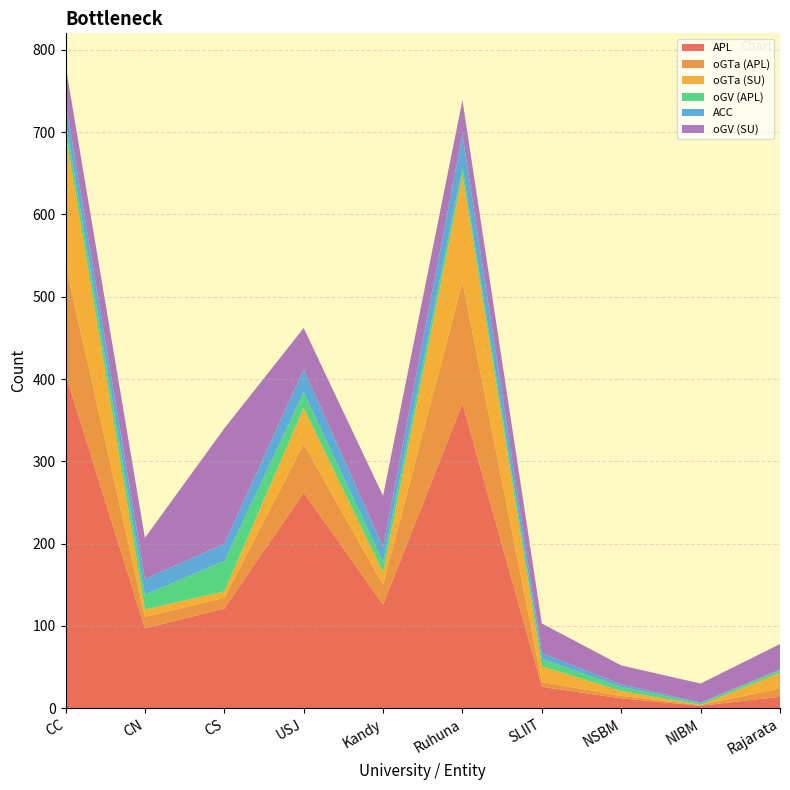

Reading left to right, list all the values displayed in this chart.

APL: CC=406	CN=97	CS=121	USJ=262	Kandy=126	Ruhuna=370	SLIIT=26	NSBM=12	NIBM=3	Rajarata=14
oGTa (APL): CC=133	CN=14	CS=13	USJ=59	Kandy=24	Ruhuna=148	SLIIT=6	NSBM=3	NIBM=1	Rajarata=10
oGTa (SU): CC=160	CN=9	CS=8	USJ=44	Kandy=15	Ruhuna=130	SLIIT=19	NSBM=6	NIBM=0	Rajarata=19
oGV (APL): CC=15	CN=18	CS=37	USJ=19	Kandy=13	Ruhuna=9	SLIIT=9	NSBM=5	NIBM=2	Rajarata=3
ACC: CC=24	CN=19	CS=21	USJ=28	Kandy=18	Ruhuna=40	SLIIT=7	NSBM=3	NIBM=1	Rajarata=1
oGV (SU): CC=43	CN=50	CS=140	USJ=50	Kandy=62	Ruhuna=42	SLIIT=36	NSBM=23	NIBM=23	Rajarata=31